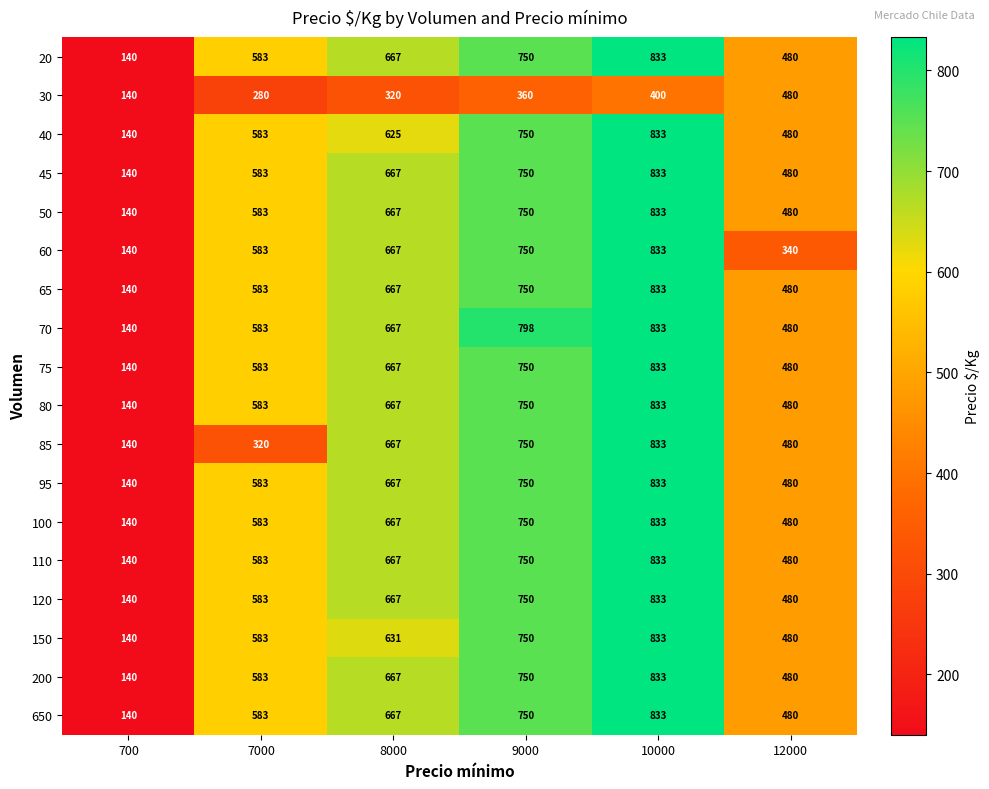

The 60 series shows 441 at 9000. True or false?

False